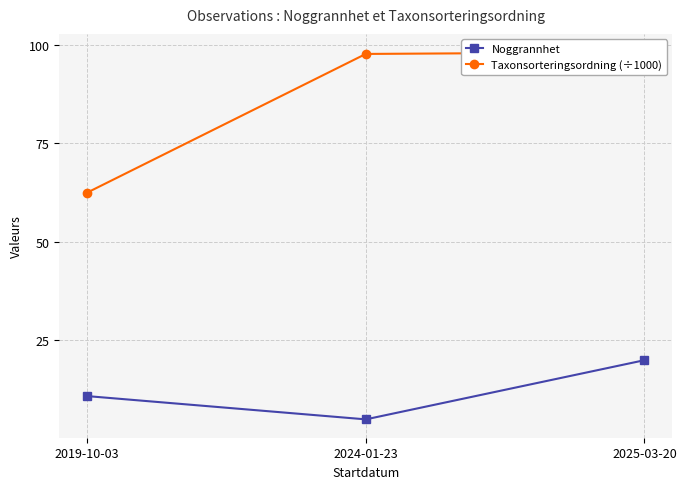

What is the sum of all Taxonsorteringsordning (÷1000) values?

258.2